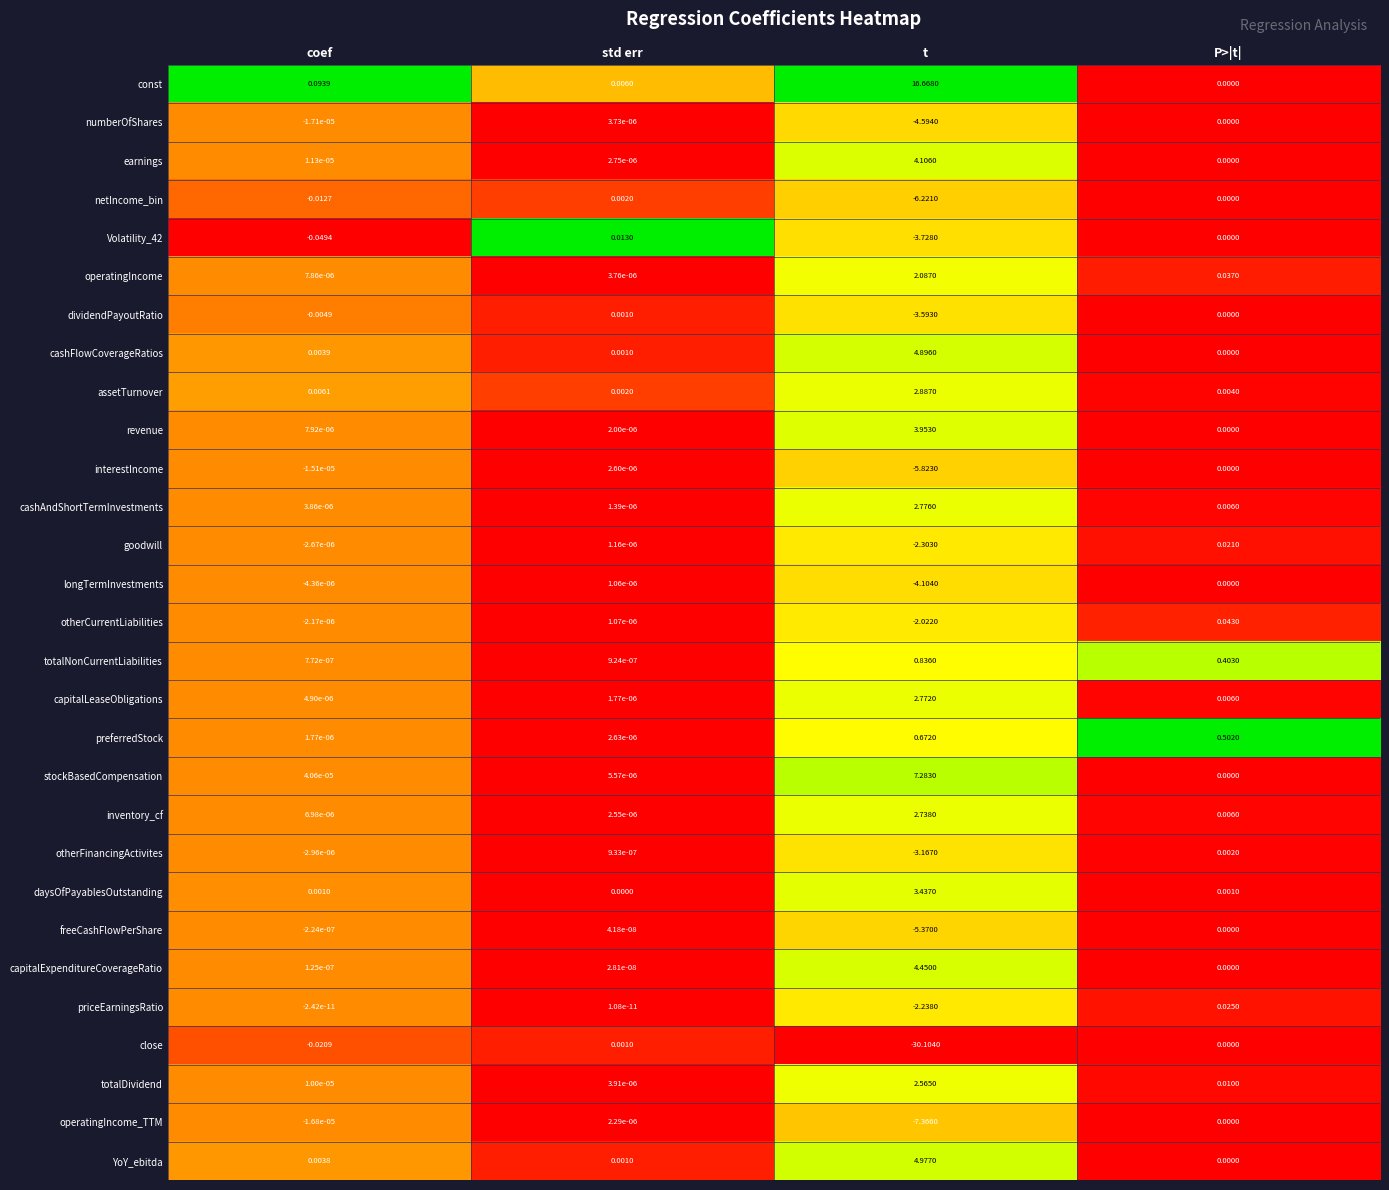

Where is goodwill nearest to the value -1?

coef